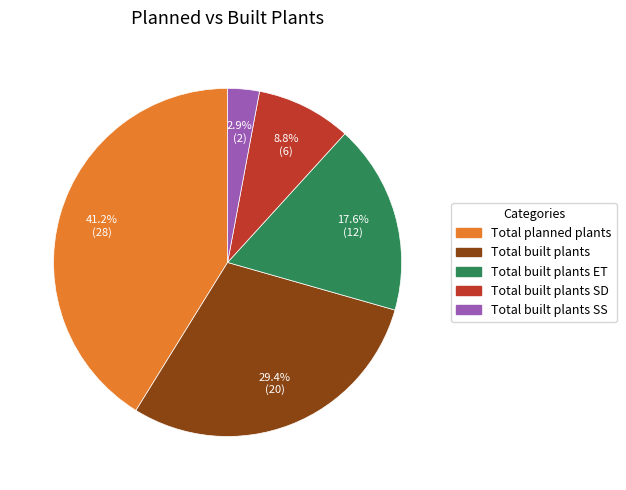

Is there any slice that represents more than half of the pie?

No